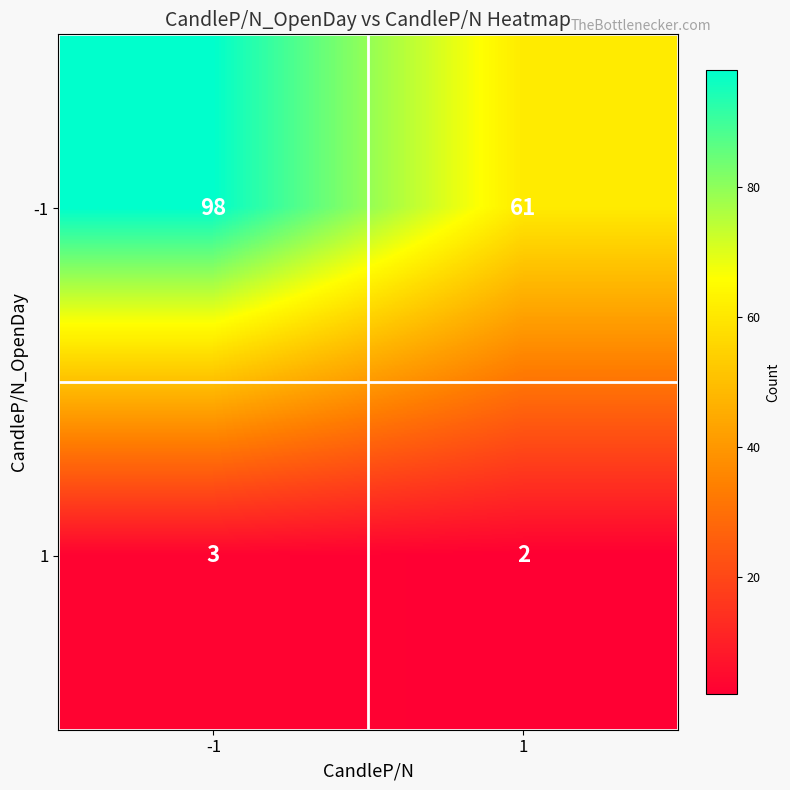

Rank the series by their average value, from lowest to highest.

1, -1